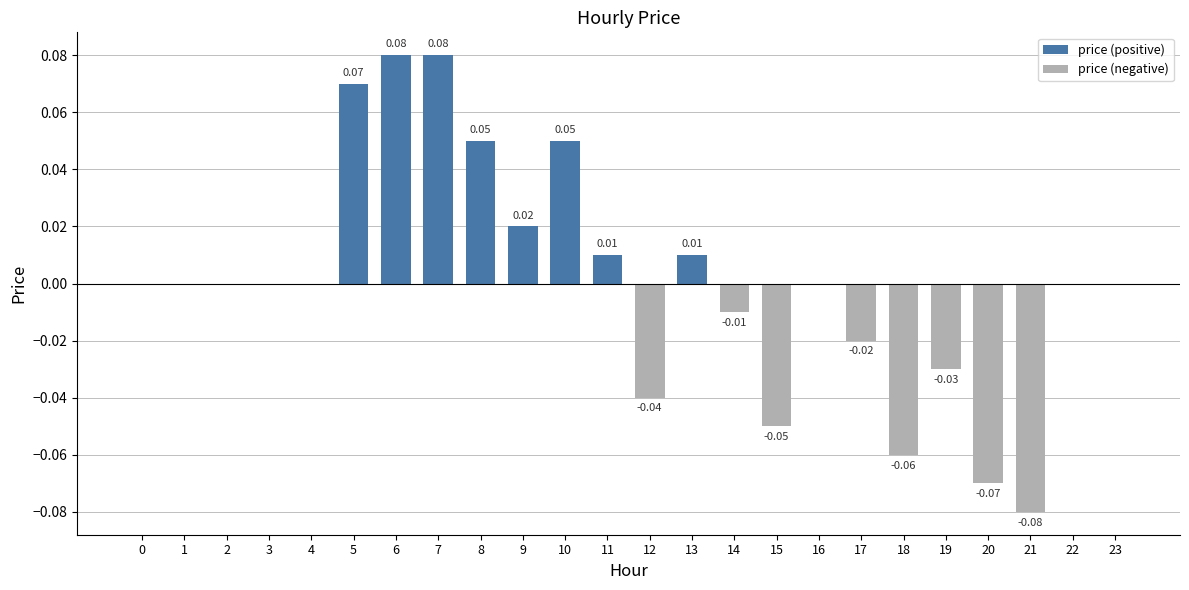

Does the chart contain stacked bars?

No